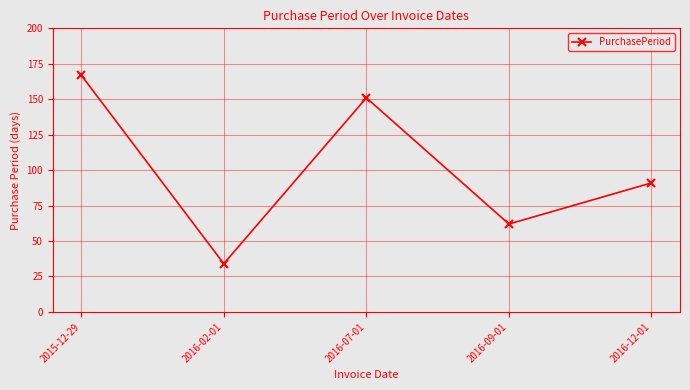

Which has a higher value, 2015-12-29 or 2016-02-01?

2015-12-29